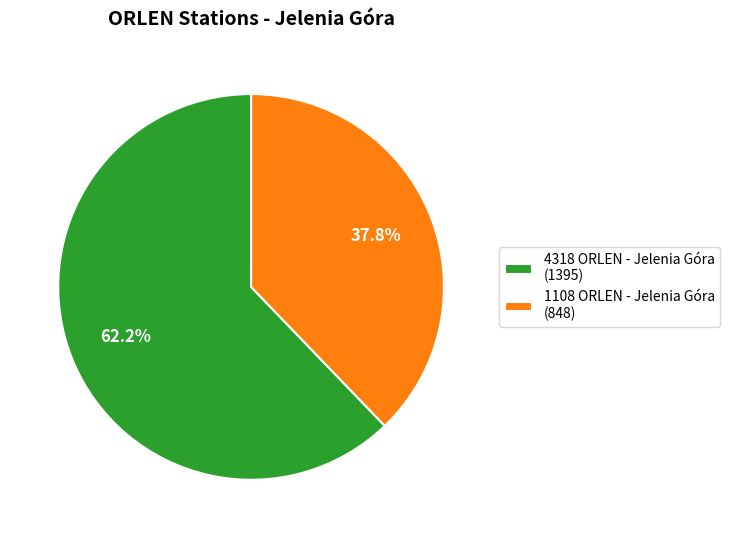

What percentage is the 4318 ORLEN - Jelenia Góra slice, to the nearest percent?

62%